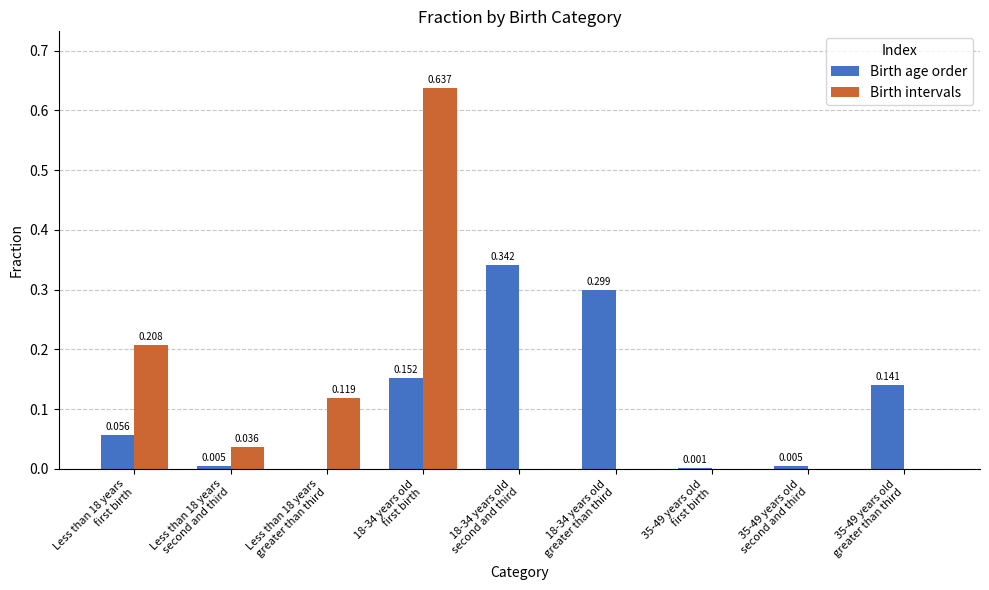

Which series has the largest total across all categories?

Birth age order